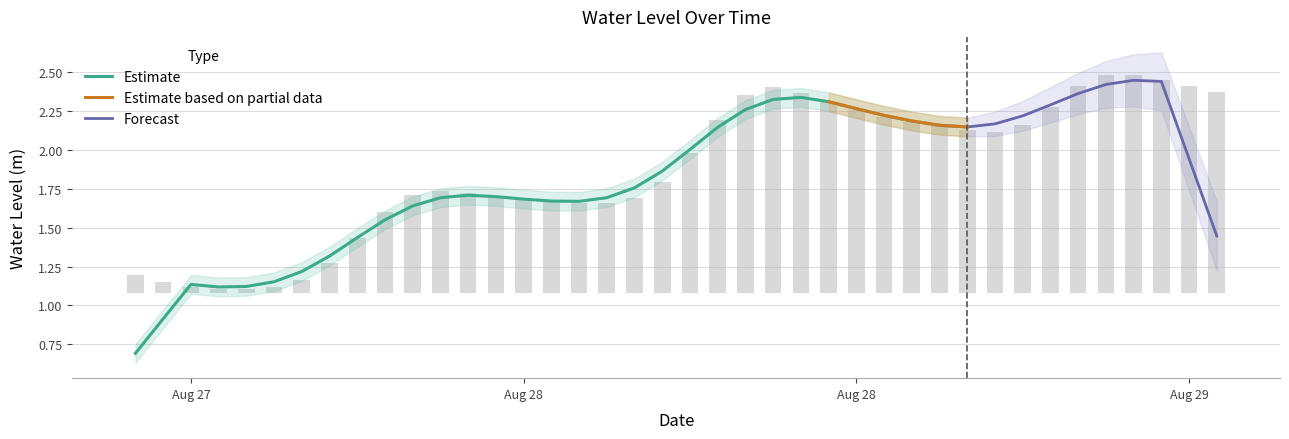

What is the ratio of the value at 2023-08-28 03:00:00 to the value at 2023-08-27 21:00:00?

1.0